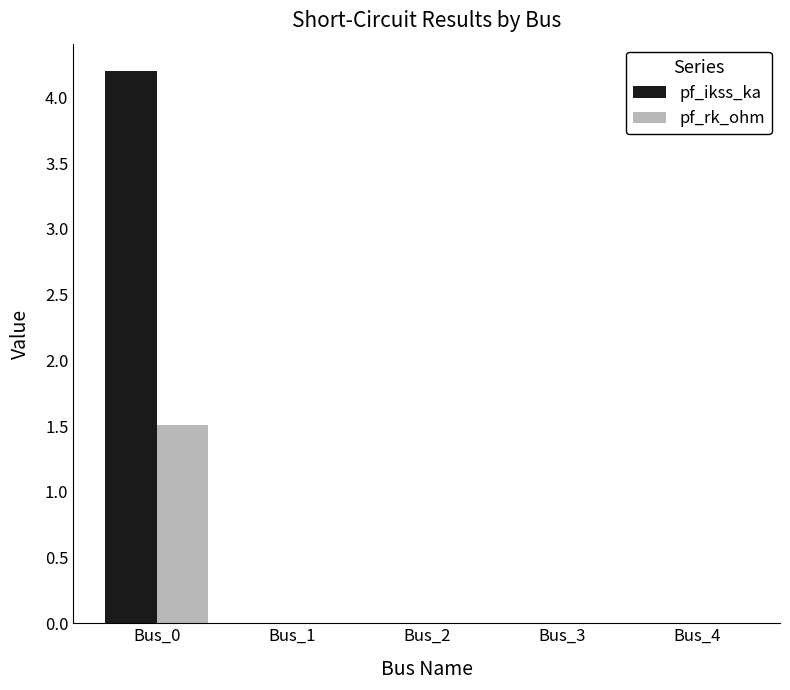

How many series are shown in this chart?

2